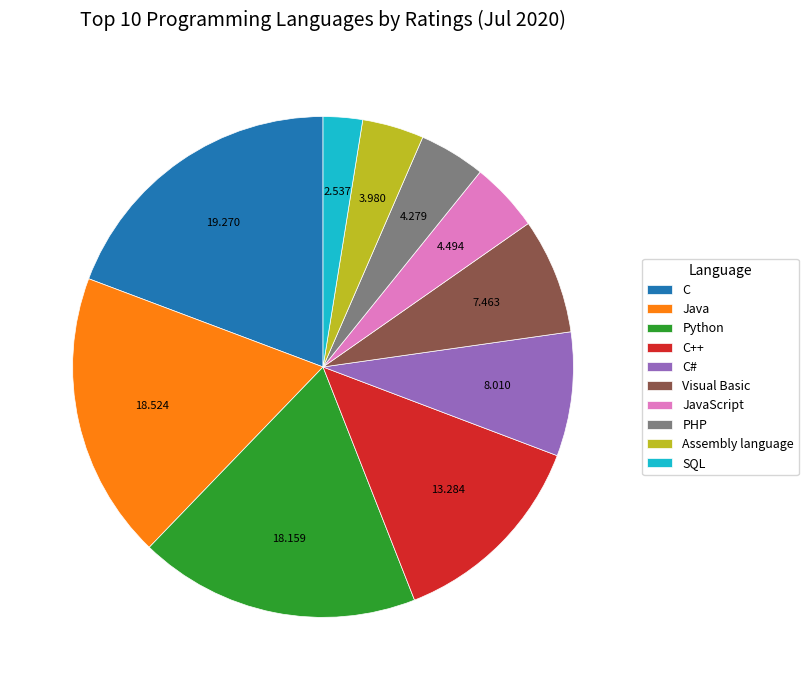

What is the largest slice in the pie chart?

C